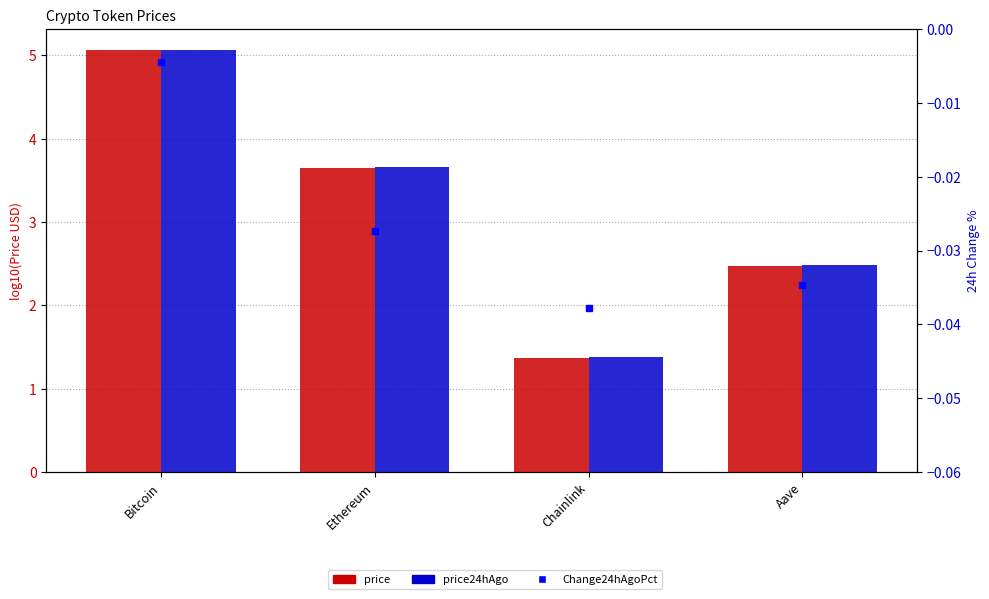

The price24hAgo series shows 8.7 at Bitcoin. True or false?

False